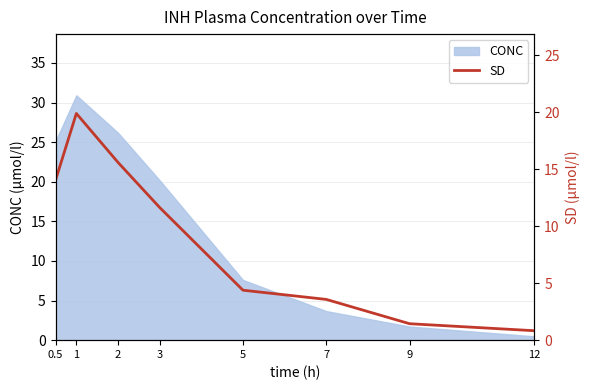

True or false: CONC has a value of 3.7 at 7.

True